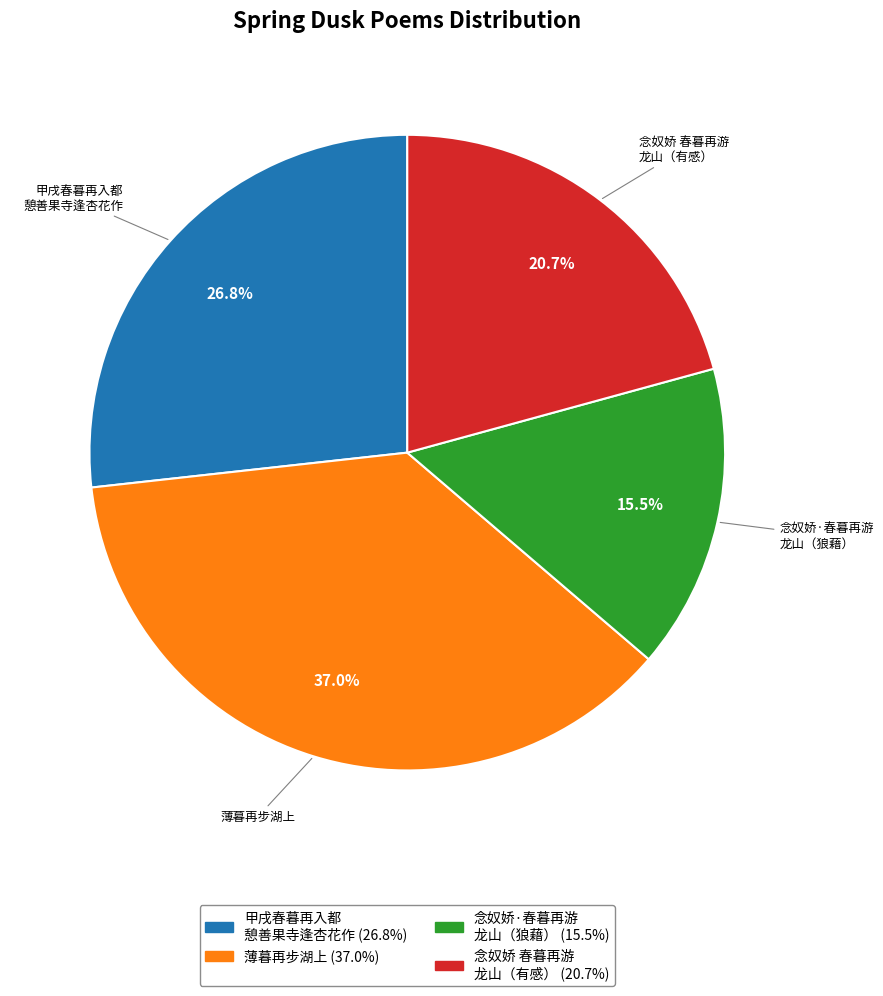

Does any single category account for the majority?

No